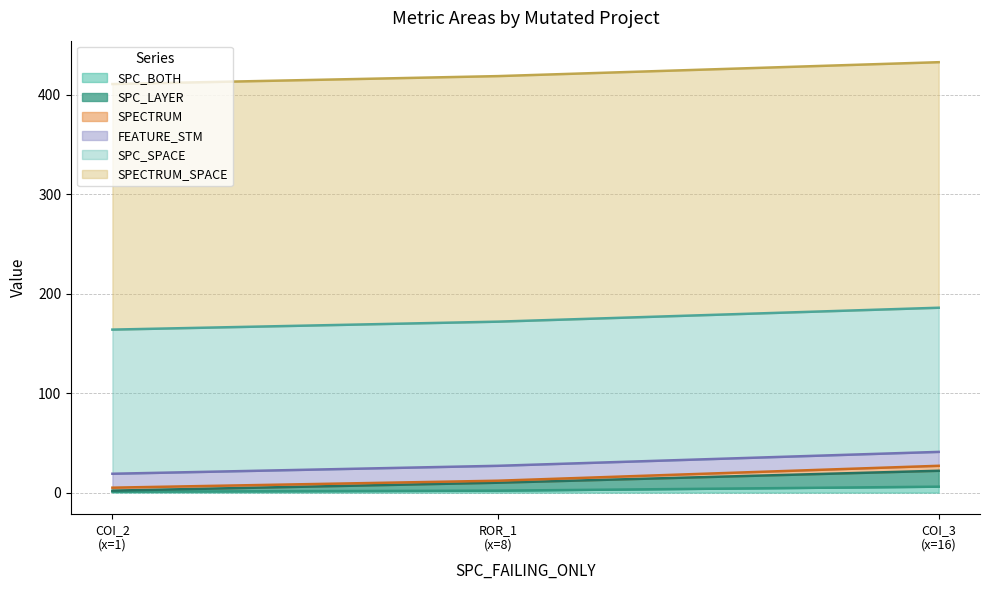

Does the chart display data point markers on the line(s)?

No